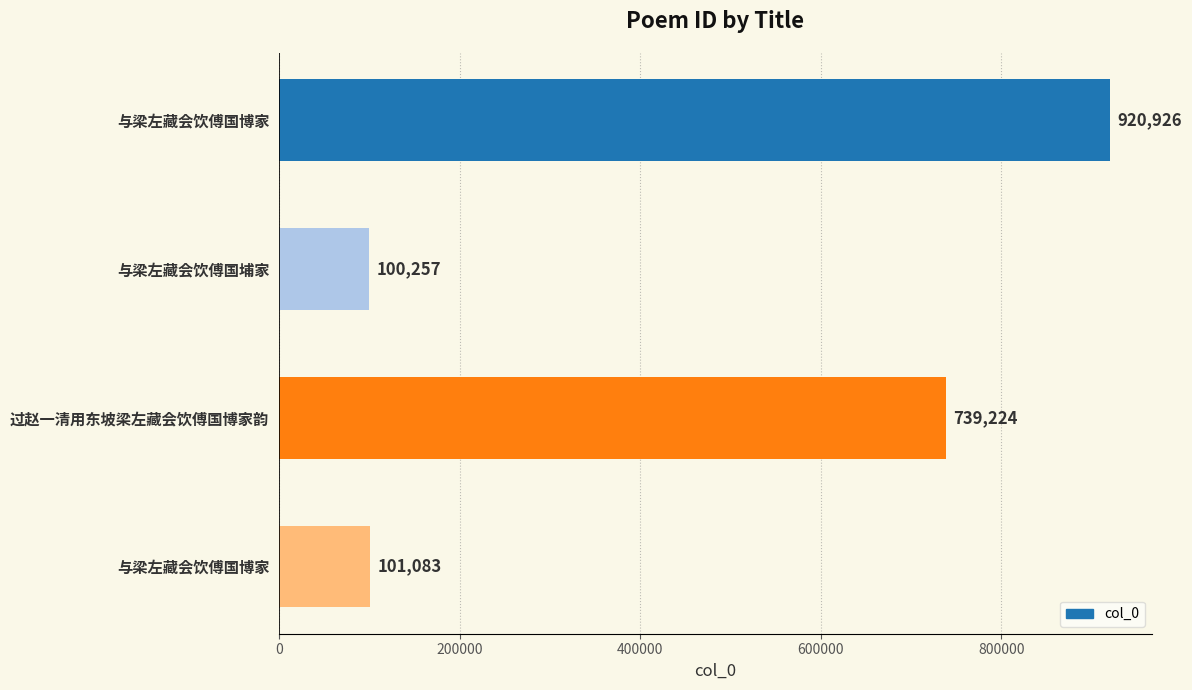

Are the bars horizontal?

Yes